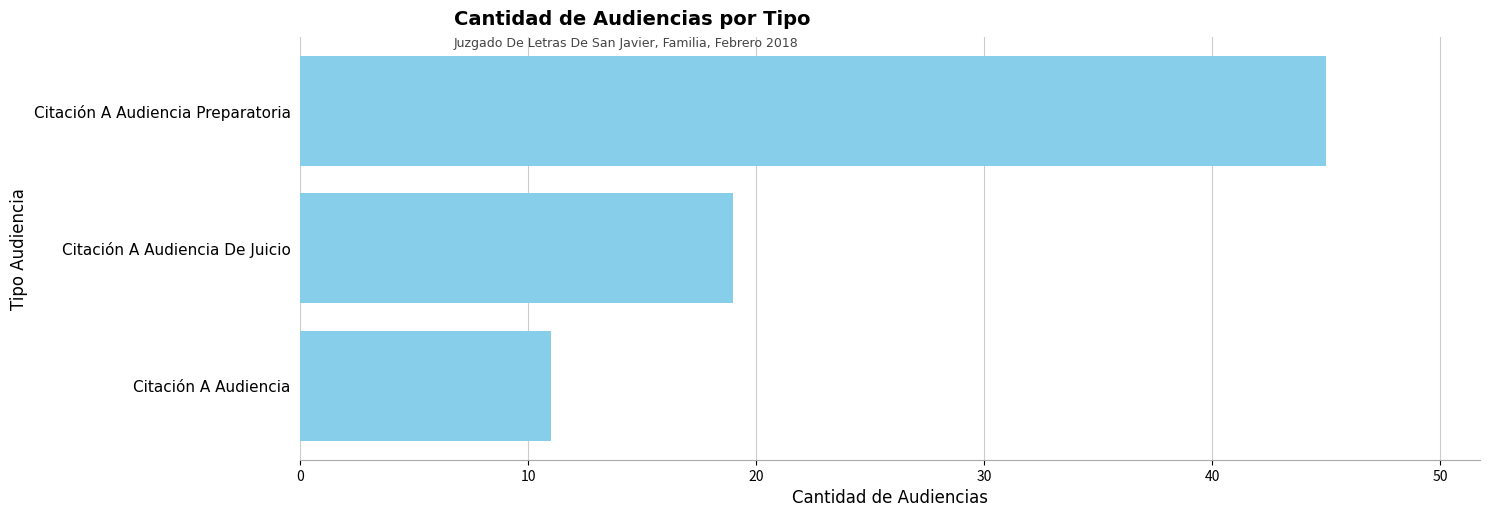

Rank the categories by value from lowest to highest.

Citación A Audiencia, Citación A Audiencia De Juicio, Citación A Audiencia Preparatoria